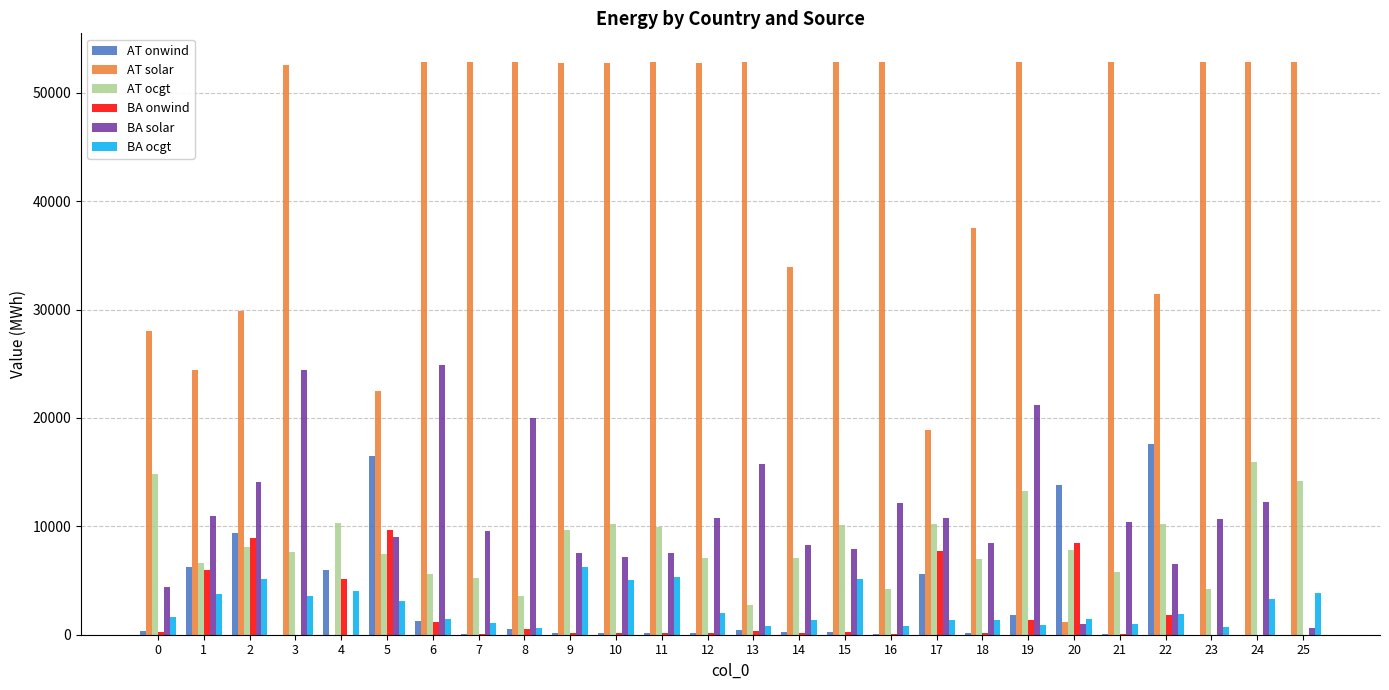

The value of AT ocgt at 13 is 2765.2. True or false?

True